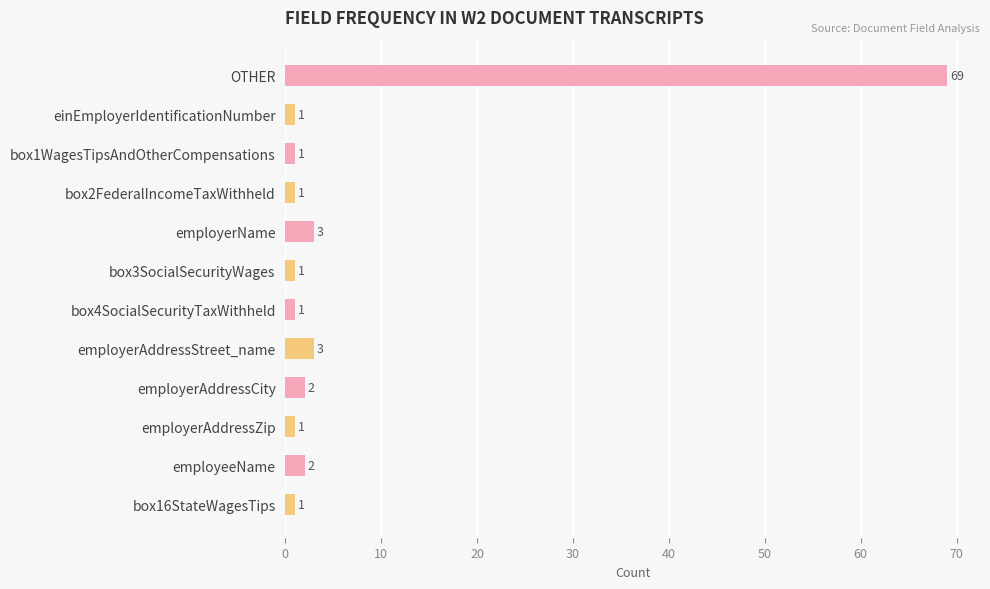

What is the label of the 10th bar from the top?

employerAddressZip